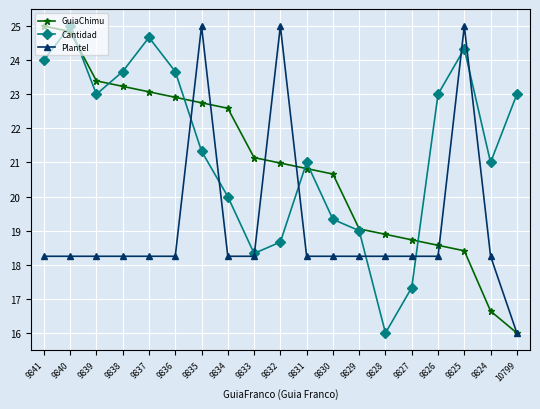

What is the average value of the Cantidad series?

21.4